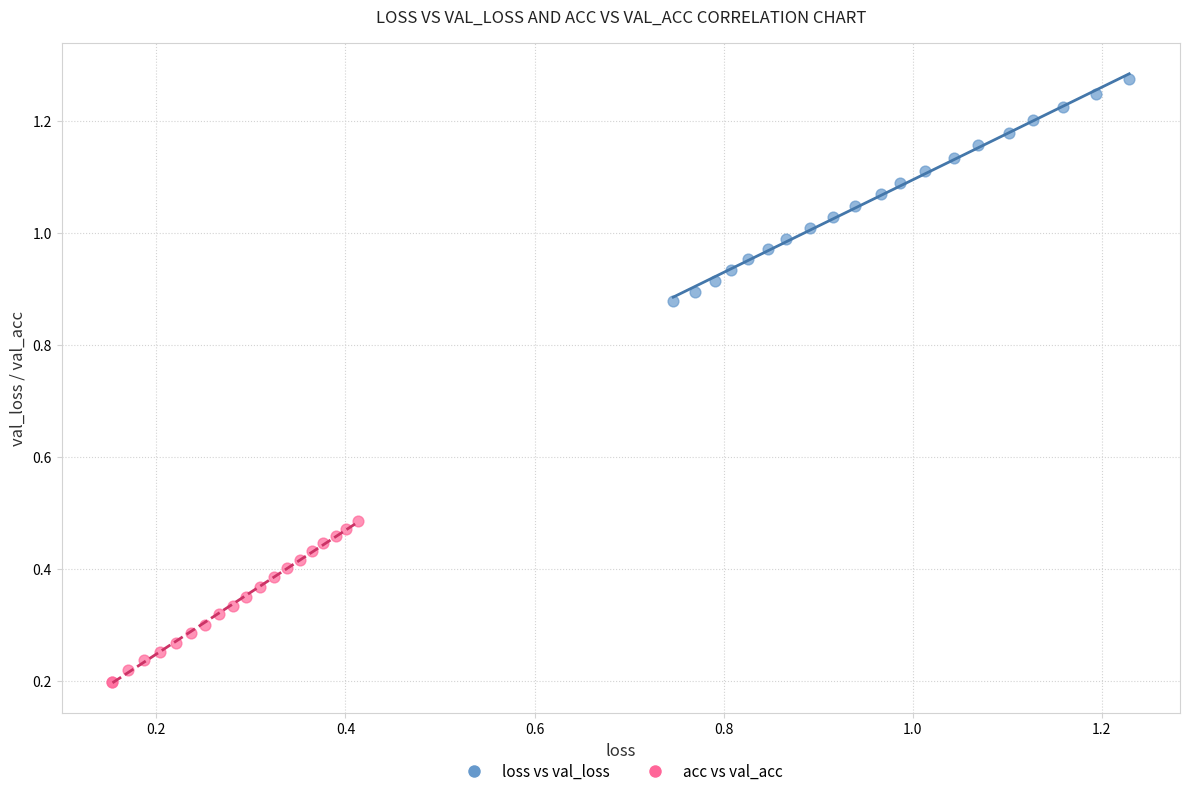

Which series reaches the maximum Y coordinate?

loss vs val_loss